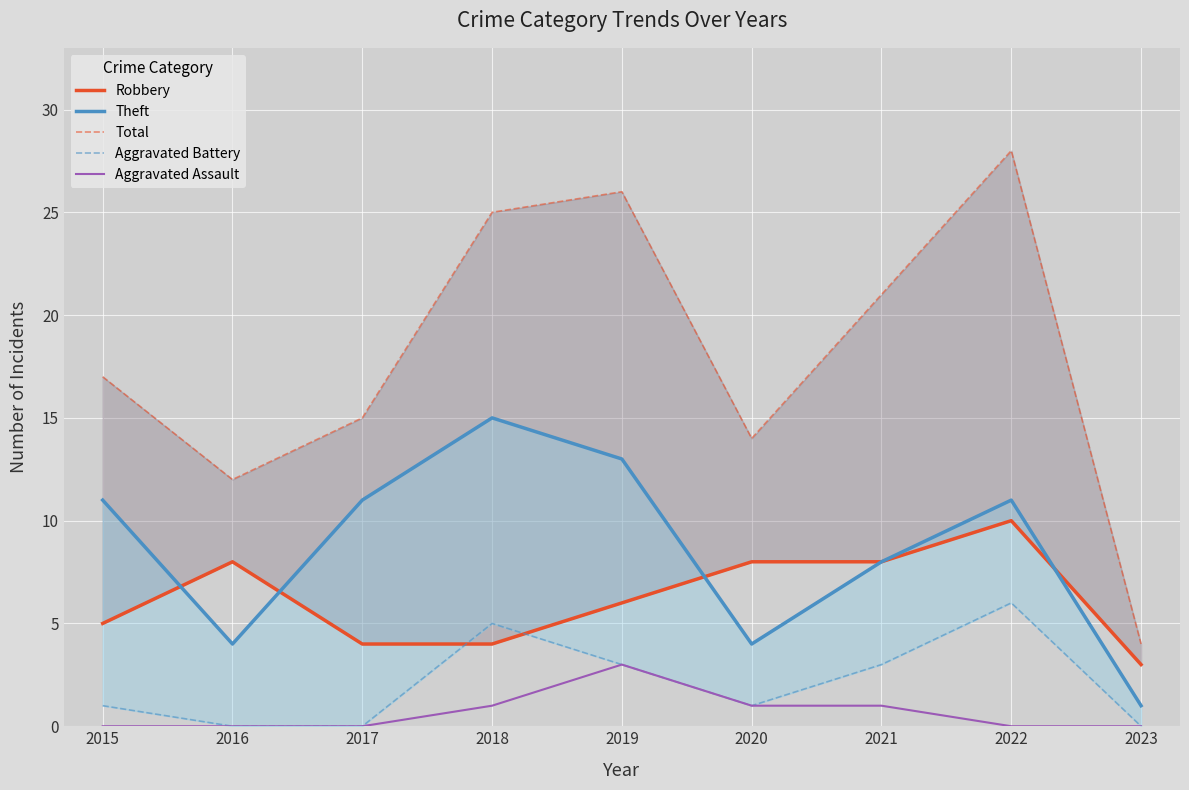

What are all the series names shown in the legend?

Robbery, Theft, Total, Aggravated Battery, Aggravated Assault